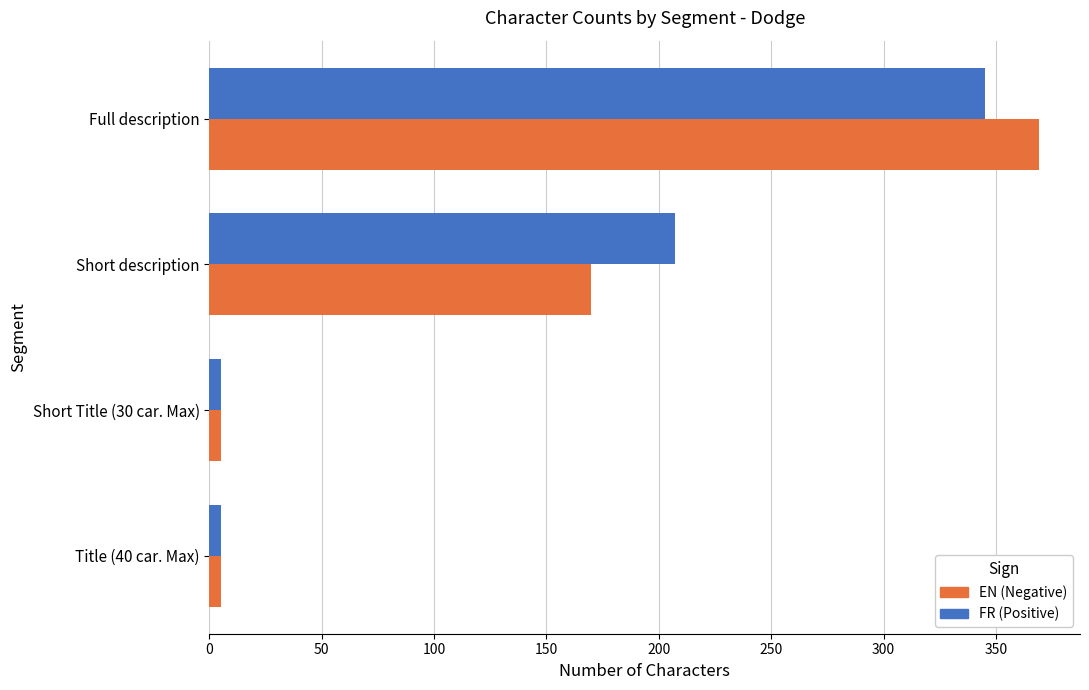

List the series in order of their peak value, lowest first.

FR (Positive), EN (Negative)